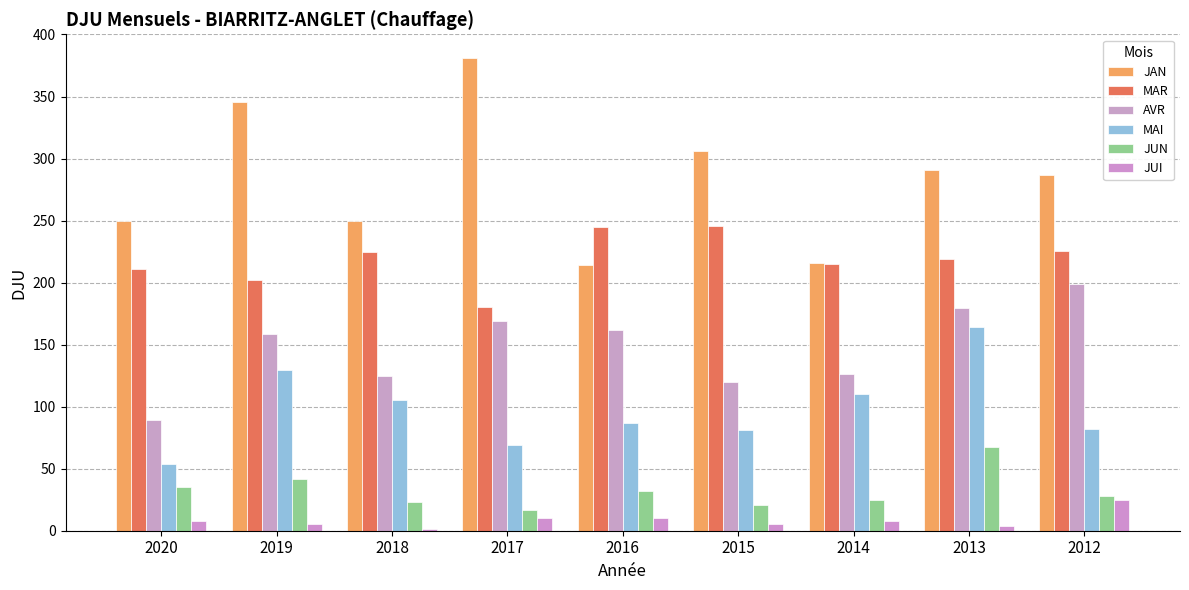

Reading left to right, transcribe all the data shown in this chart.

JAN: 249.3	345.5	249.6	381.1	214.4	306.0	215.8	290.4	287.0
MAR: 210.8	202.0	224.4	180.1	244.9	245.4	215.3	218.8	225.5
AVR: 89.0	158.8	124.5	169.0	162.1	120.2	126.5	179.6	198.9
MAI: 53.6	129.6	105.5	69.4	86.7	80.8	110.6	164.4	82.1
JUN: 35.2	41.8	23.1	16.9	32.1	21.1	24.8	67.2	28.3
JUI: 8.2	5.8	1.4	10.2	10.5	5.4	7.8	3.5	24.4